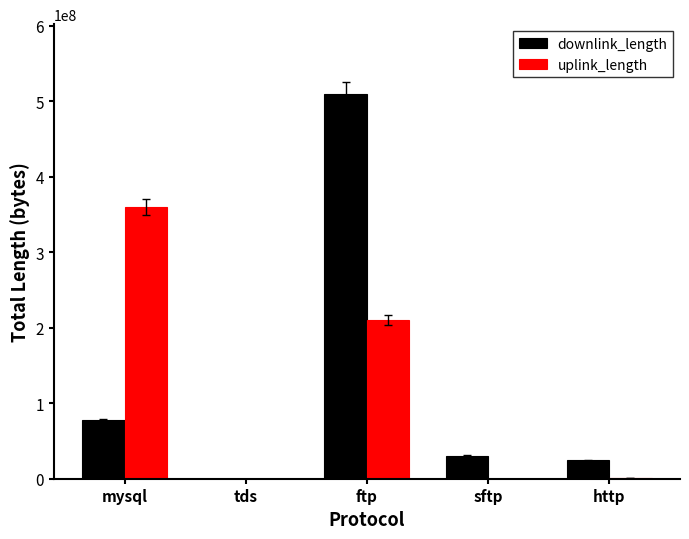

Which category has the highest value in the downlink_length series?

ftp